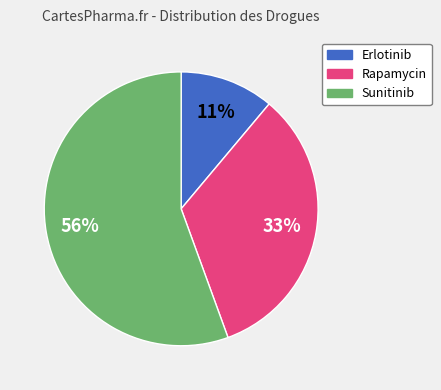

To the nearest percent, what portion does Erlotinib represent?

11%